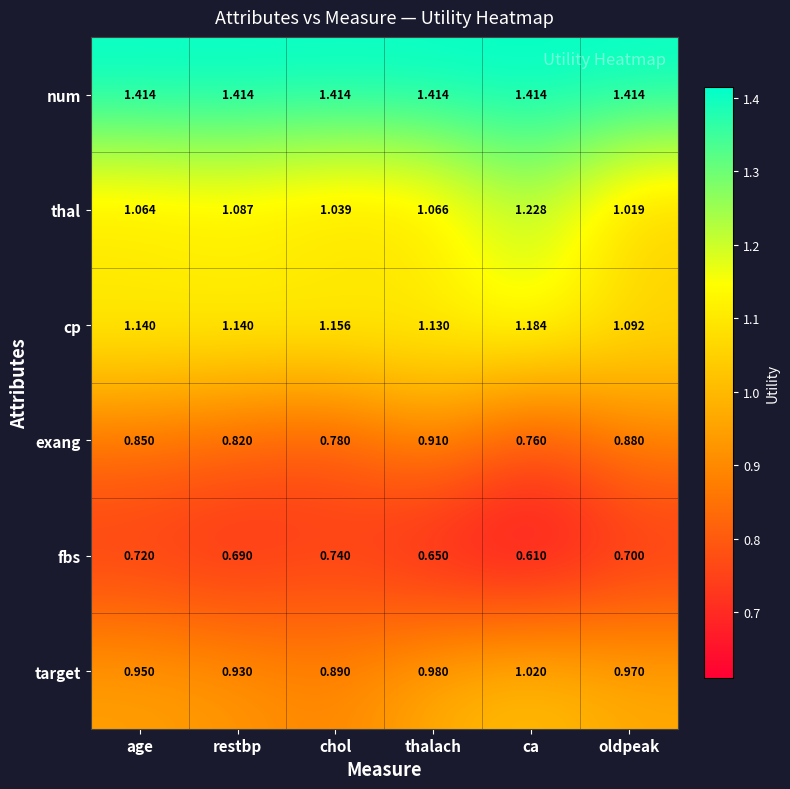

At which label is cp closest to 1?

oldpeak